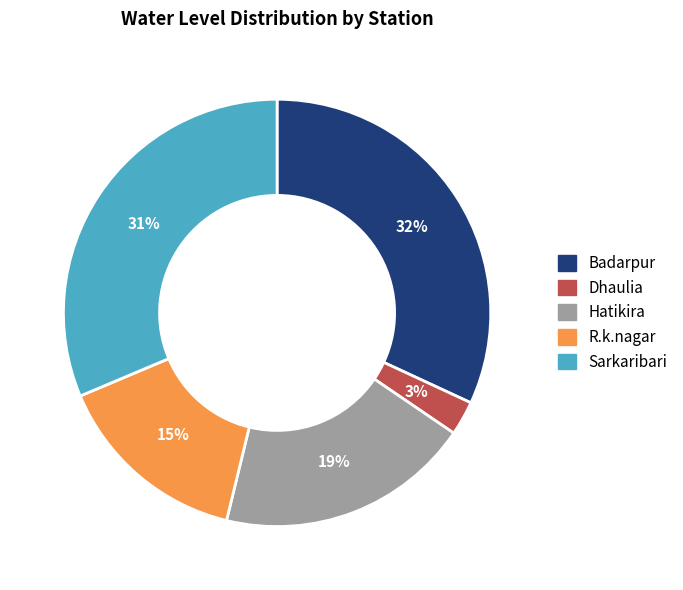

Do Badarpur and R.k.nagar together represent more than half of the pie?

No